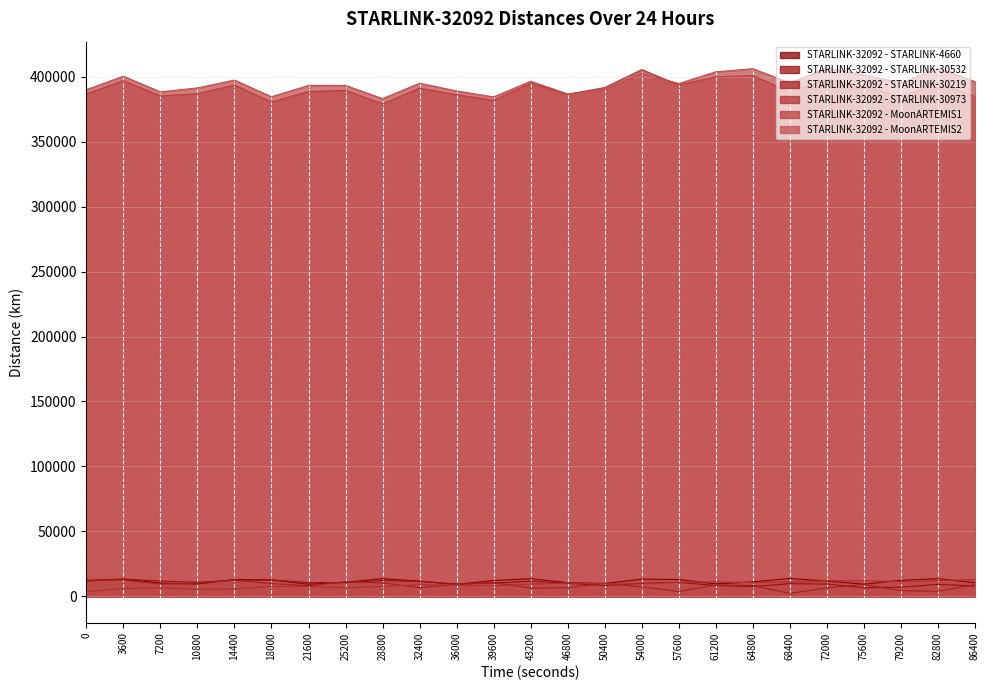

What are all the series names shown in the legend?

STARLINK-32092 - STARLINK-4660, STARLINK-32092 - STARLINK-30532, STARLINK-32092 - STARLINK-30219, STARLINK-32092 - STARLINK-30973, STARLINK-32092 - MoonARTEMIS1, STARLINK-32092 - MoonARTEMIS2